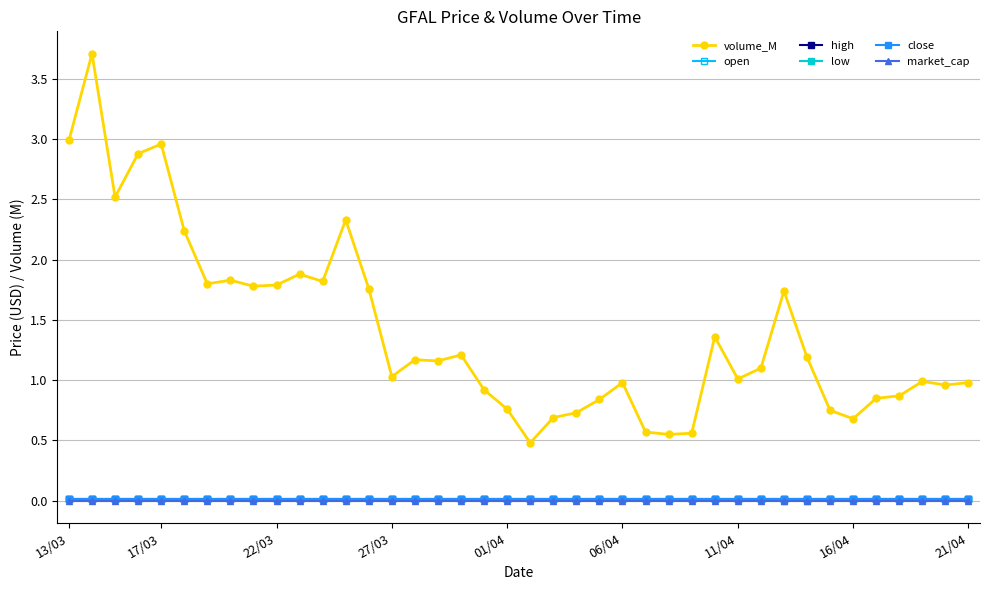

Is this an area chart (filled region under the line)?

No